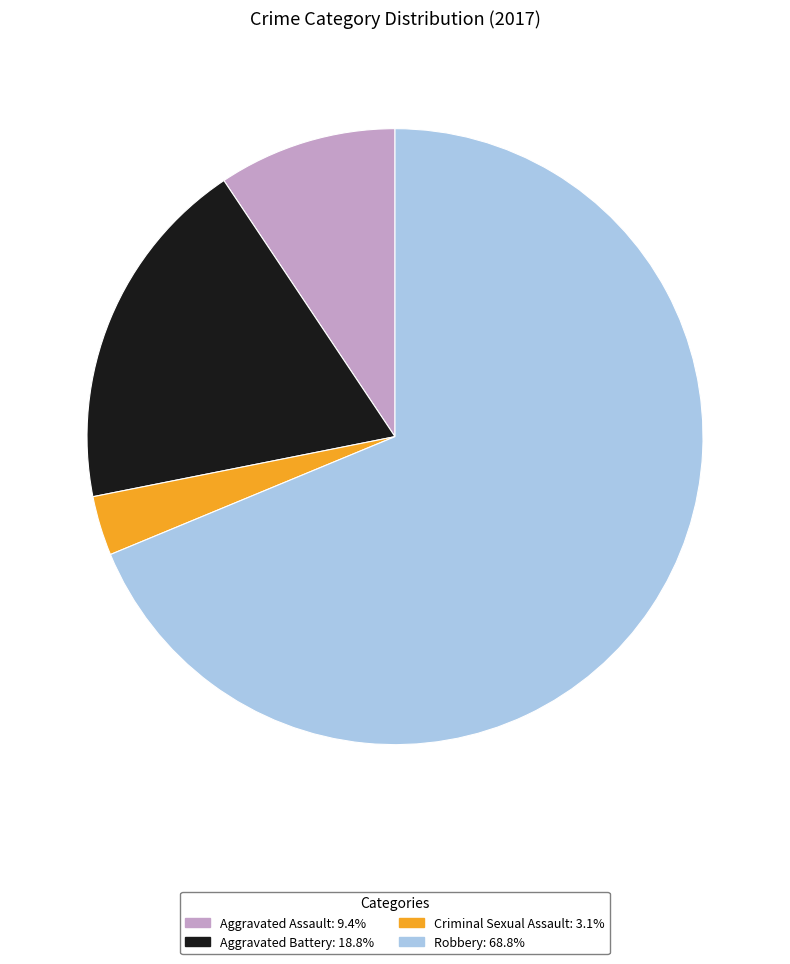

Rank the categories by value from lowest to highest.

Criminal Sexual Assault, Aggravated Assault, Aggravated Battery, Robbery